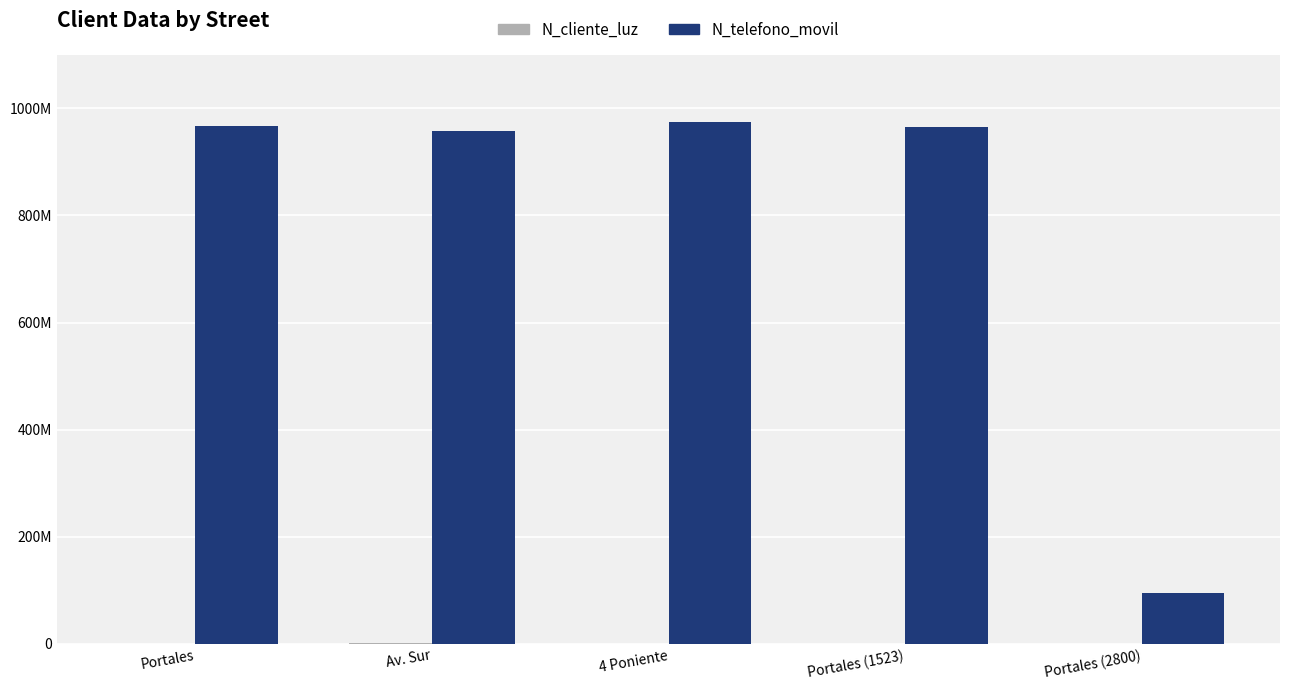

Which series has the largest total across all categories?

N_telefono_movil